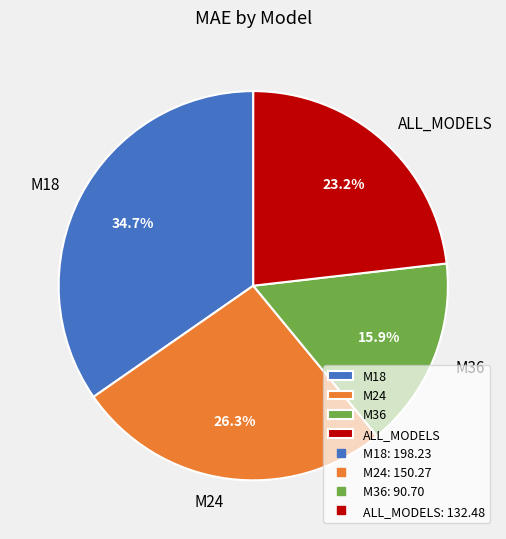

What percentage do M18 and M36 together represent?

50.5%